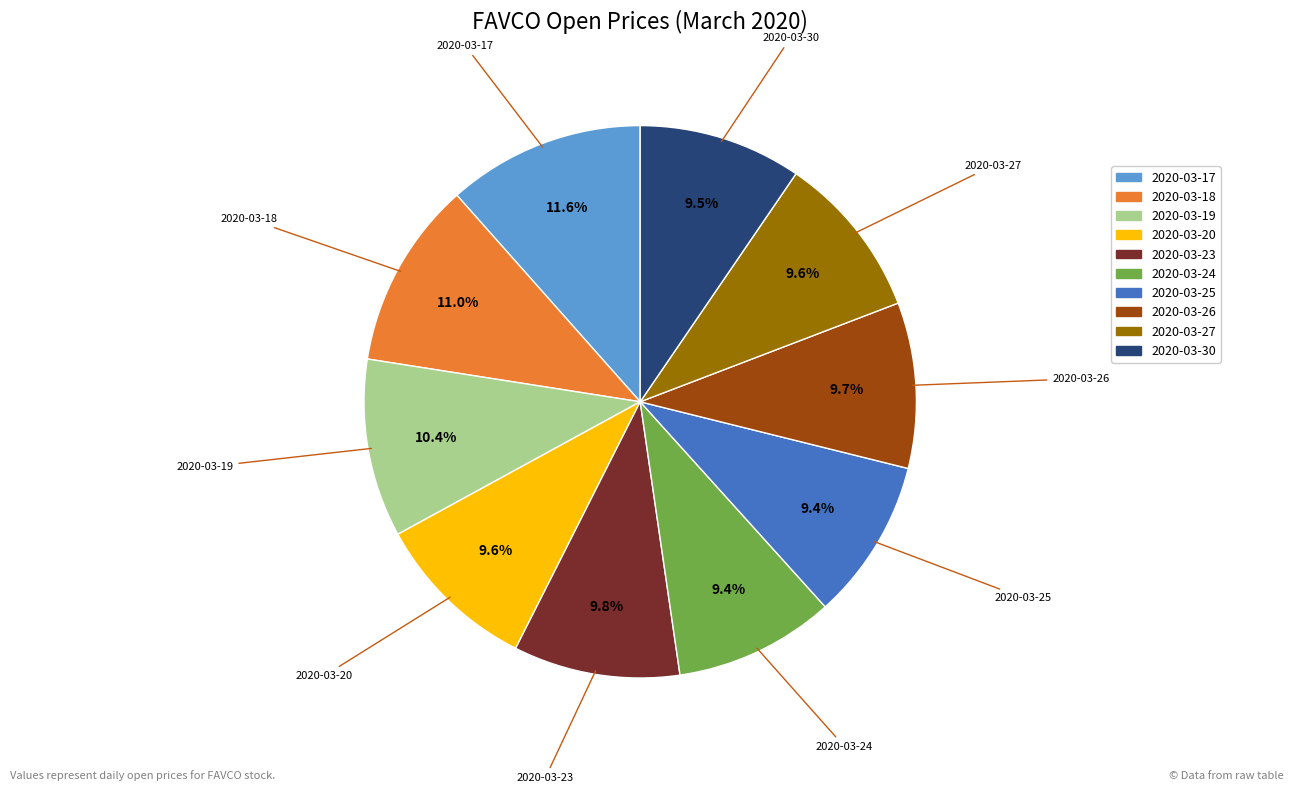

Does any single category account for the majority?

No